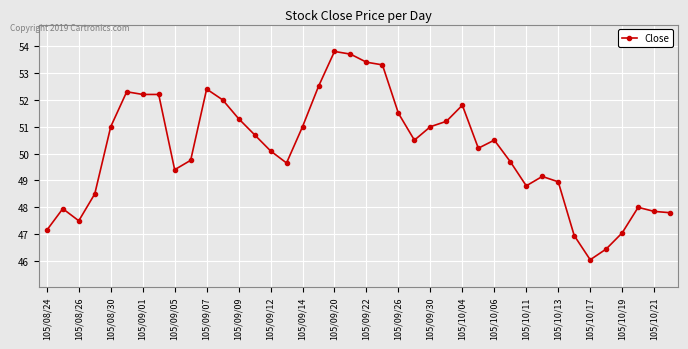

Does the chart have visible grid lines?

Yes